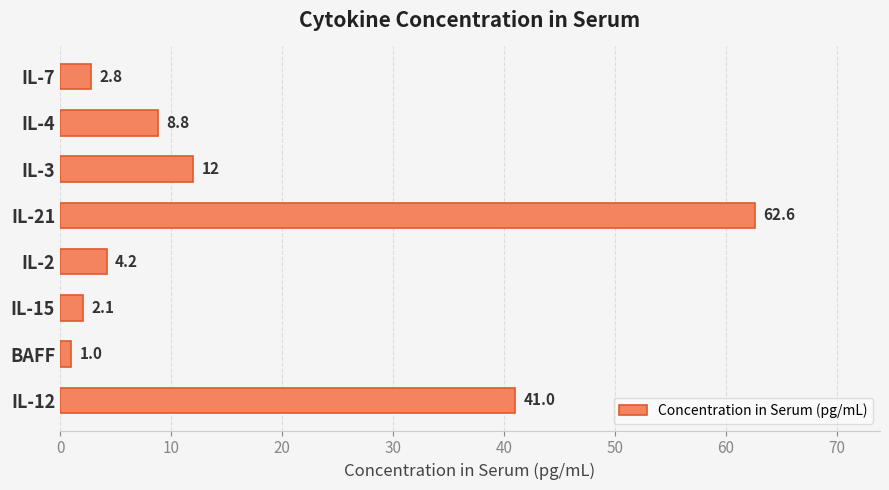

List the labels in order of value, largest first.

IL-21, IL-12, IL-3, IL-4, IL-2, IL-7, IL-15, BAFF